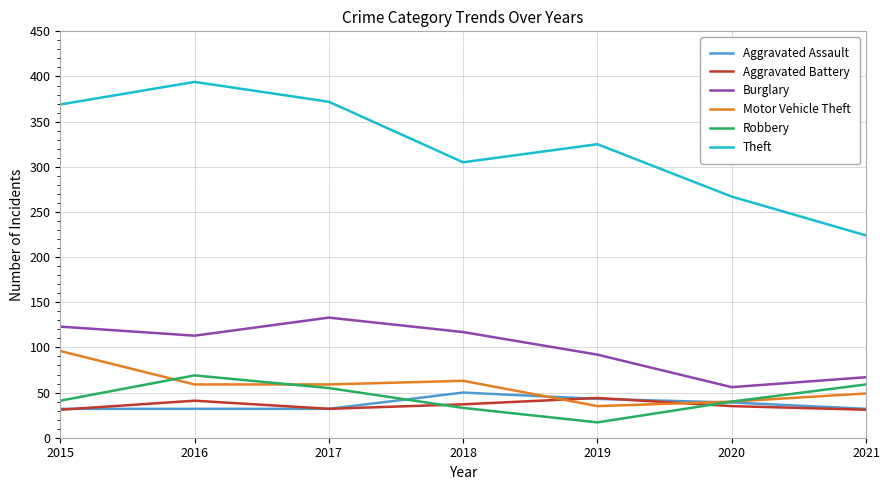

Where is Motor Vehicle Theft nearest to the value 65?

2018